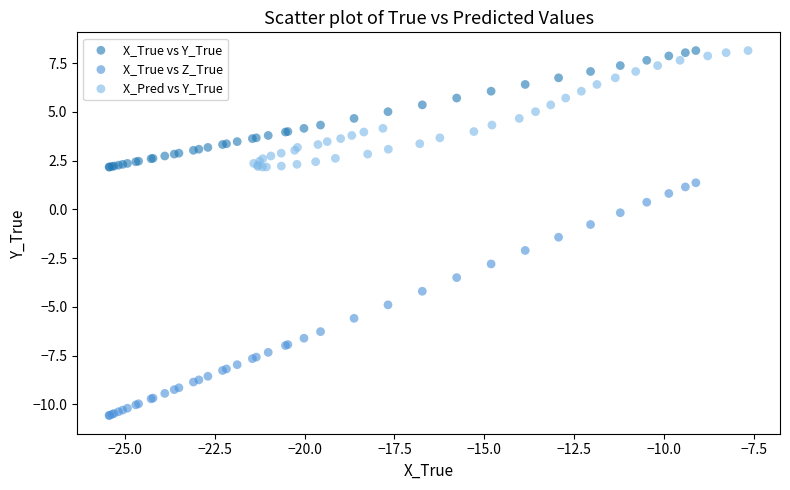

Which series has the largest Y range (max minus min)?

X_True vs Z_True